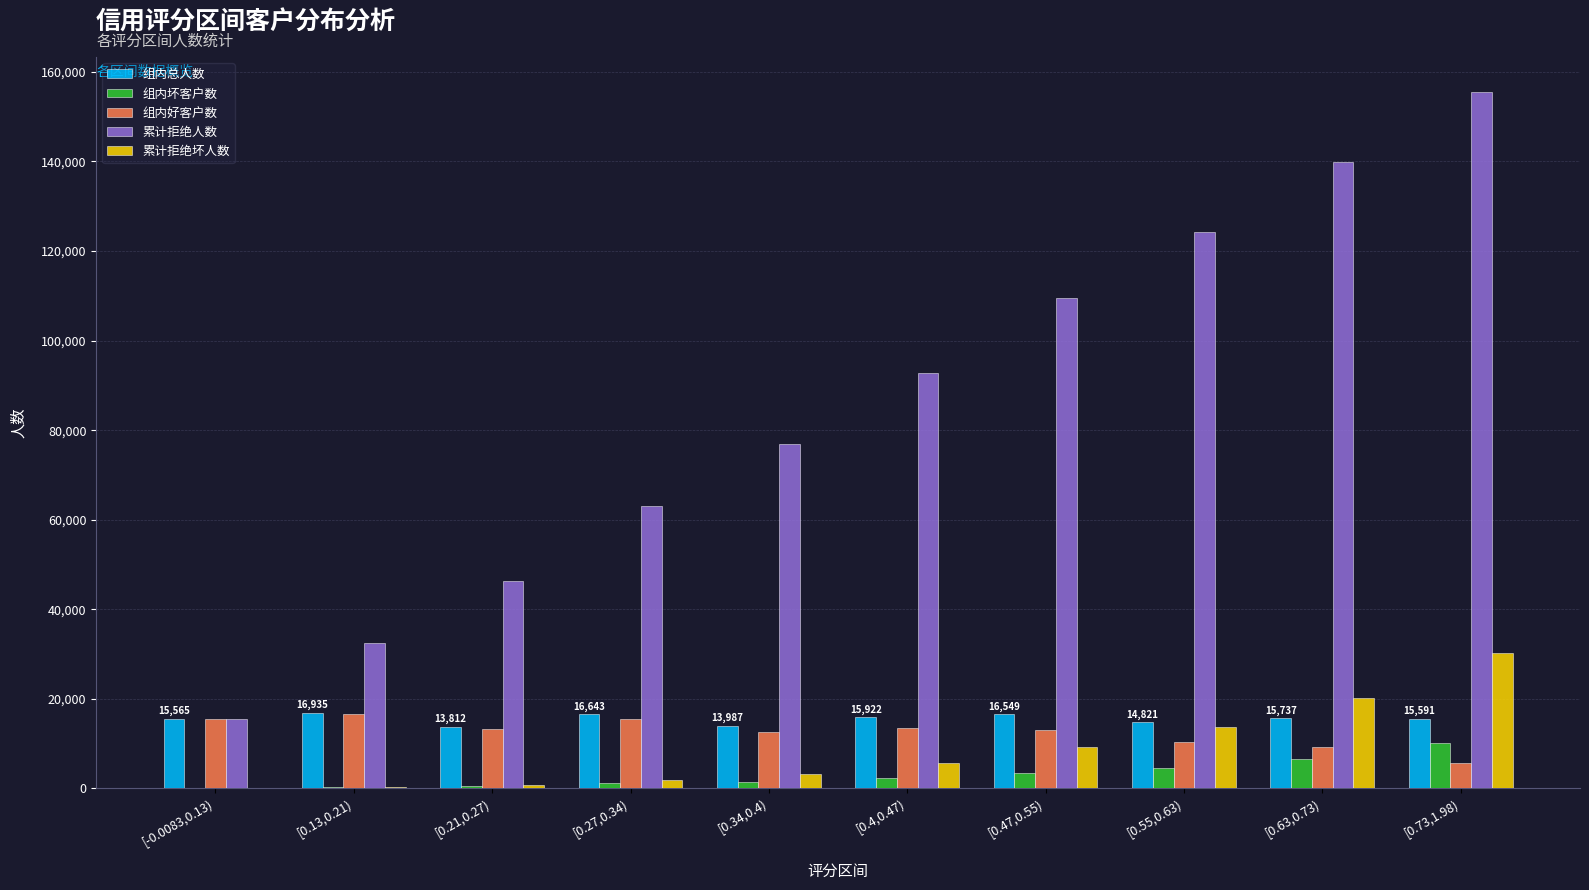

At which label is 累计拒绝坏人数 closest to 15140?

[0.55,0.63)